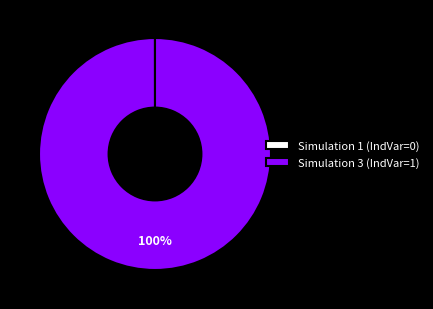

To the nearest percent, what is the average slice percentage?

50%